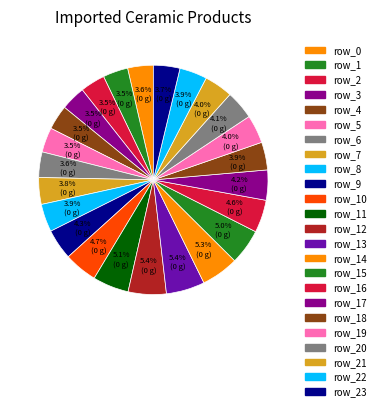

Which slice is the largest?

row_13